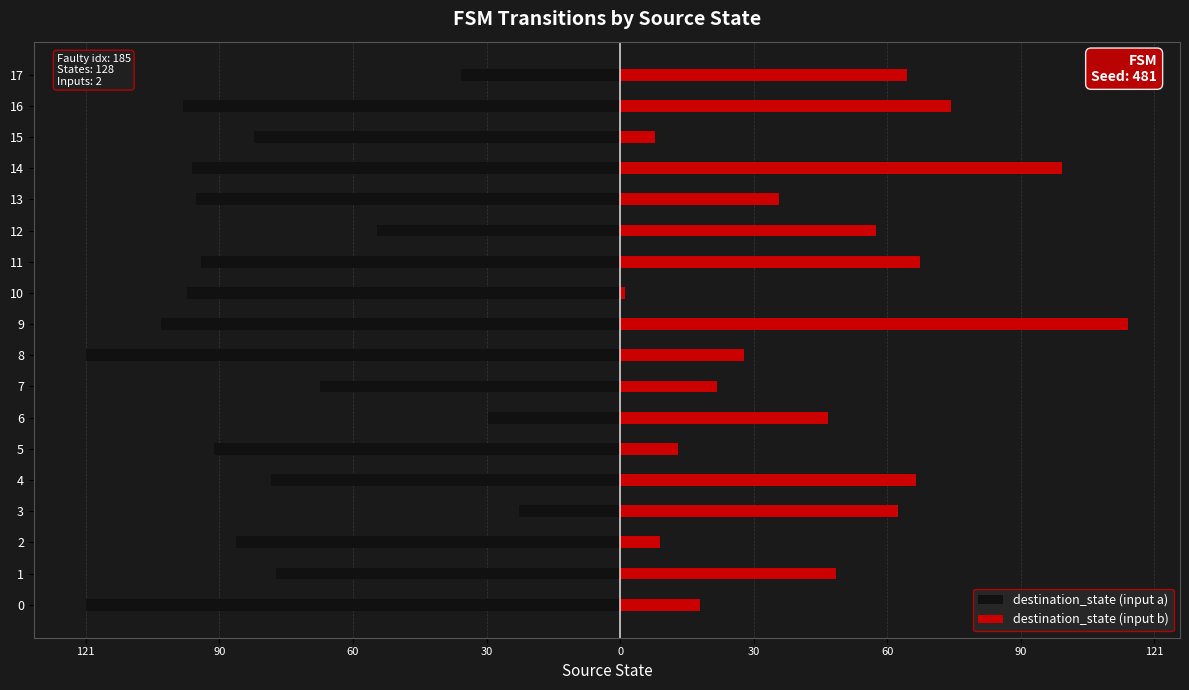

The destination_state (input b) series shows 1 at 10. True or false?

True